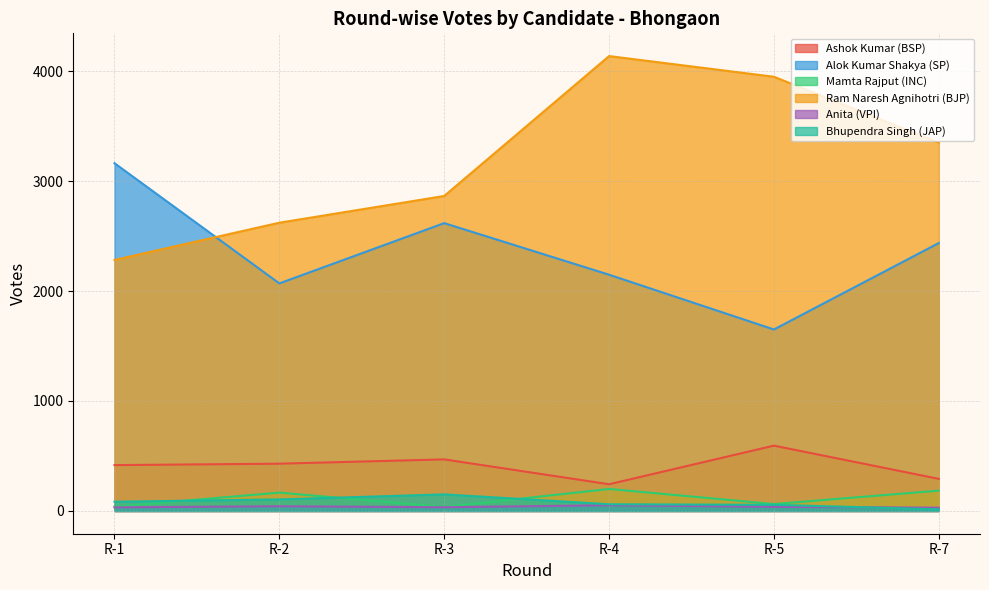

True or false: Anita (VPI) and Mamta Rajput (INC) intersect in this chart.

False